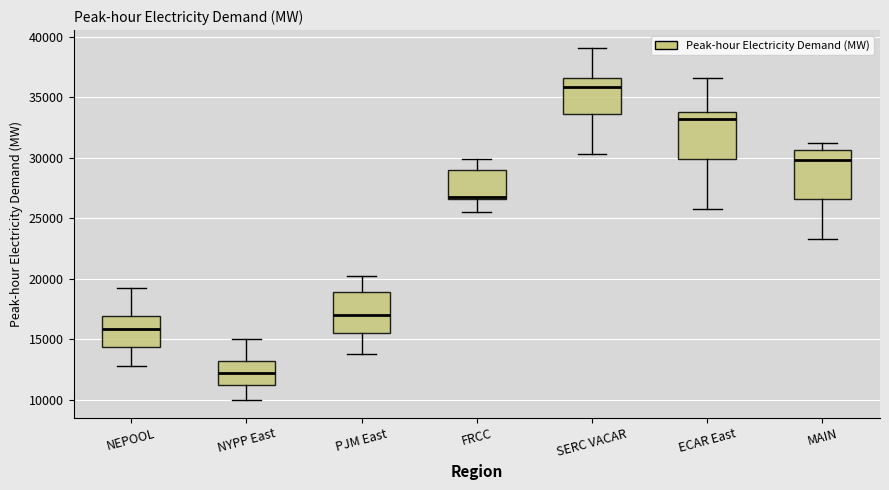

Which box's median line is the lowest?

NYPP East